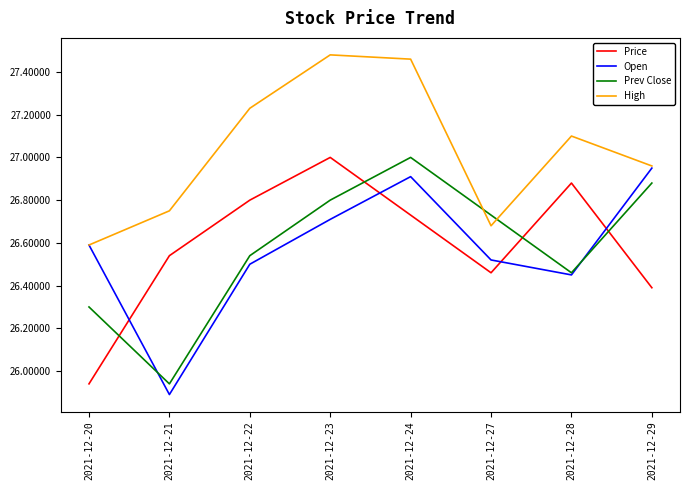

What are all the series names shown in the legend?

Price, Open, Prev Close, High